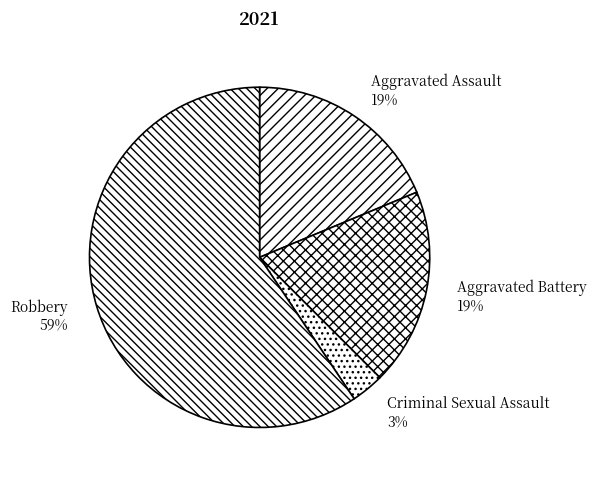

How many segments does this pie chart have?

4